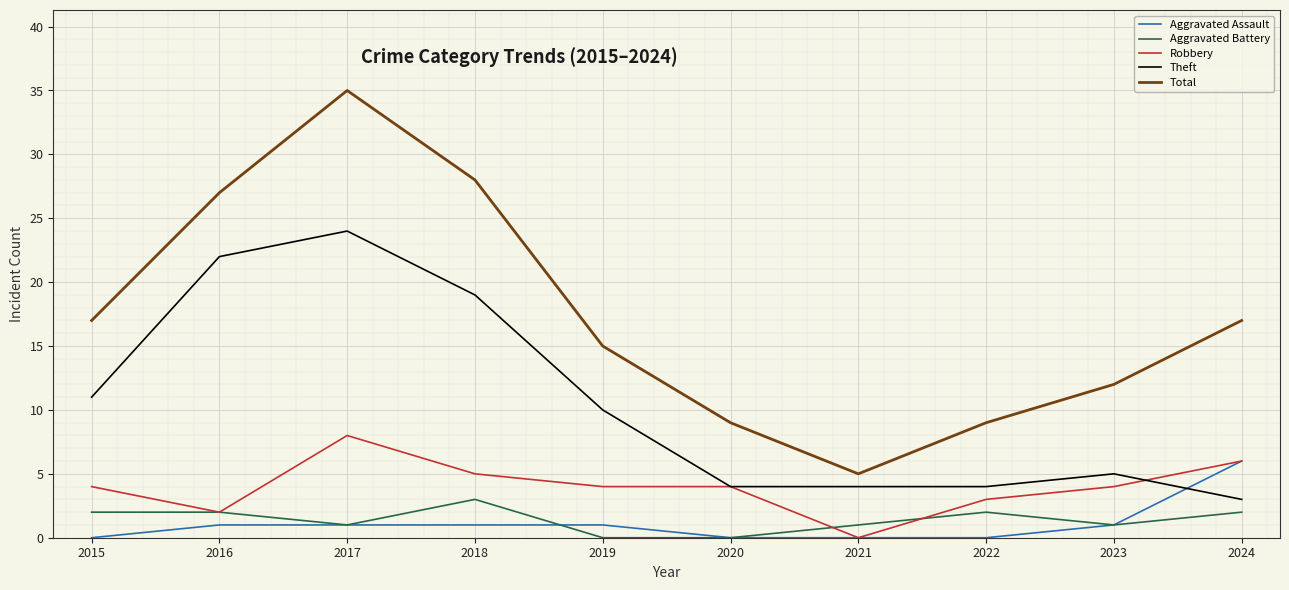

What is the difference between the maximum and minimum values in the Robbery series?

8